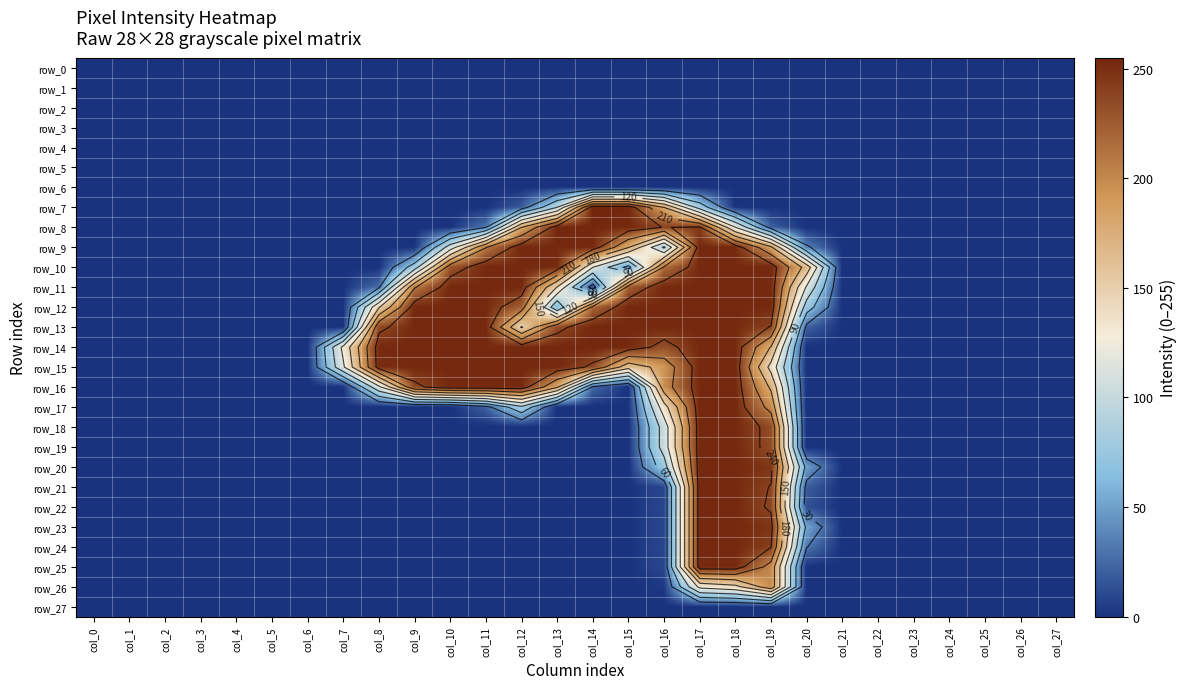

How many data points in row_25 are above 0?

4